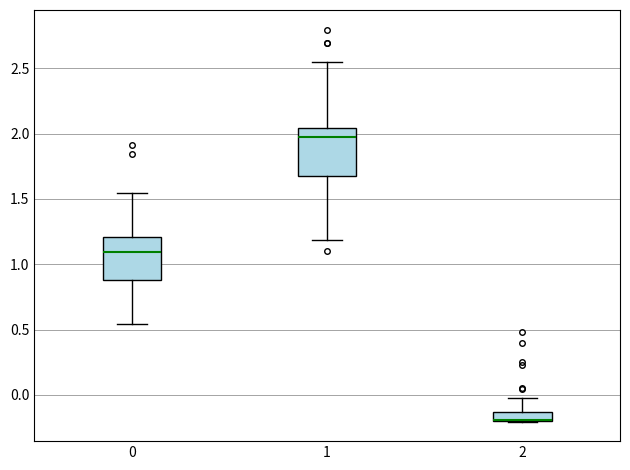

Where does the median line of the box at x = 0 sit on the y-axis? The values are not printed on the chart, so give them approximately, as read against the axis.

1.10